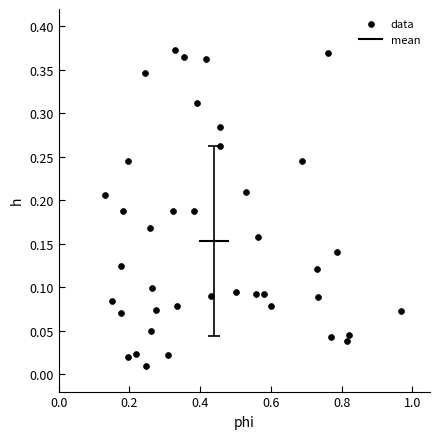

What is the range of X values (max minus min)?

0.8